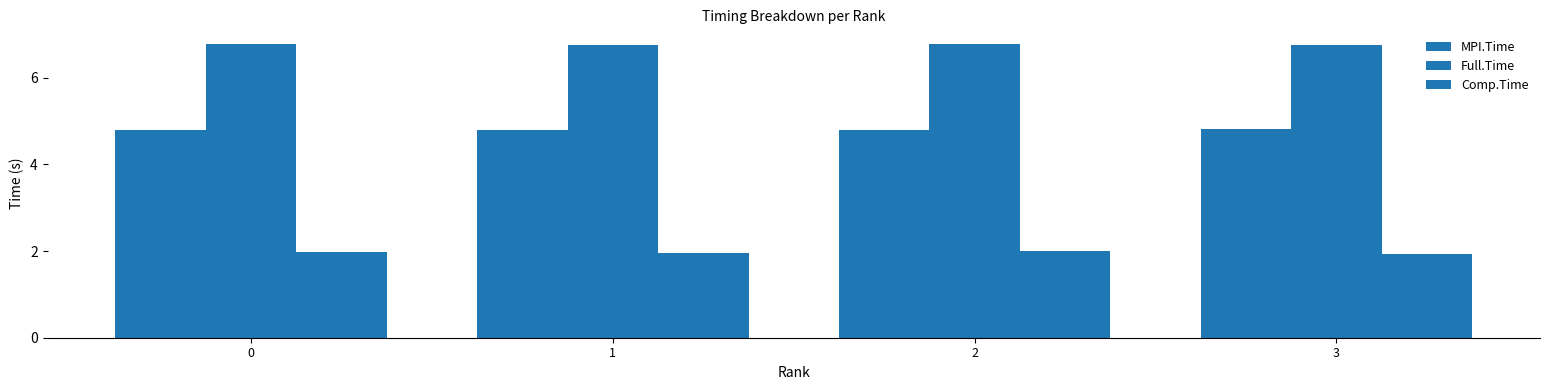

How many bars are there in each group?

3